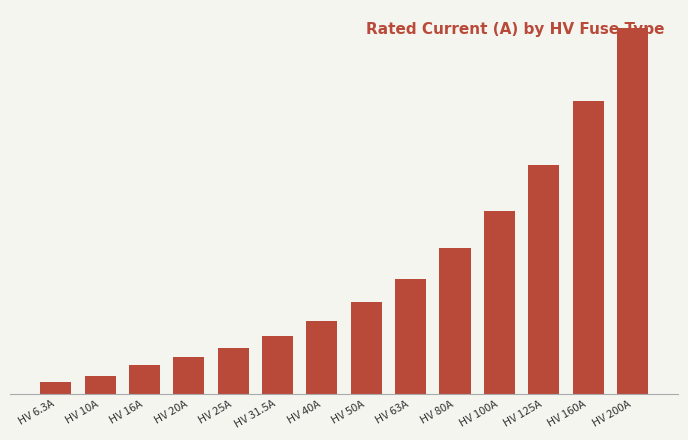

Does the chart contain any negative values?

No